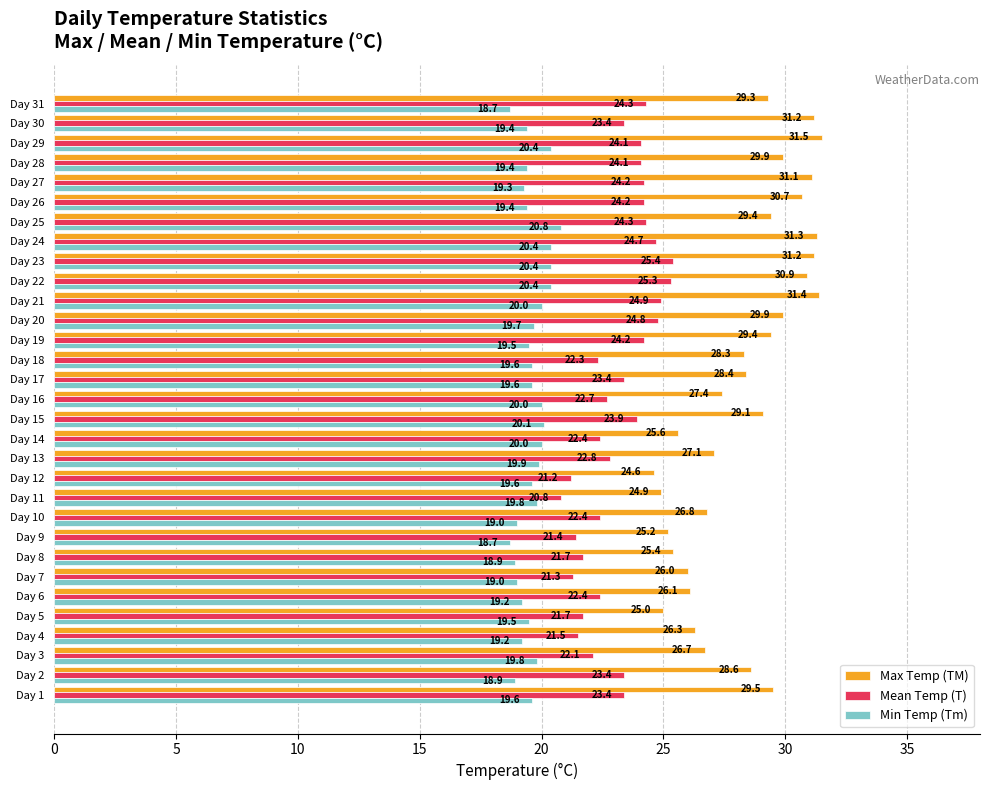

Is it true that Max Temp (TM) equals 25.2 at Day 9?

True